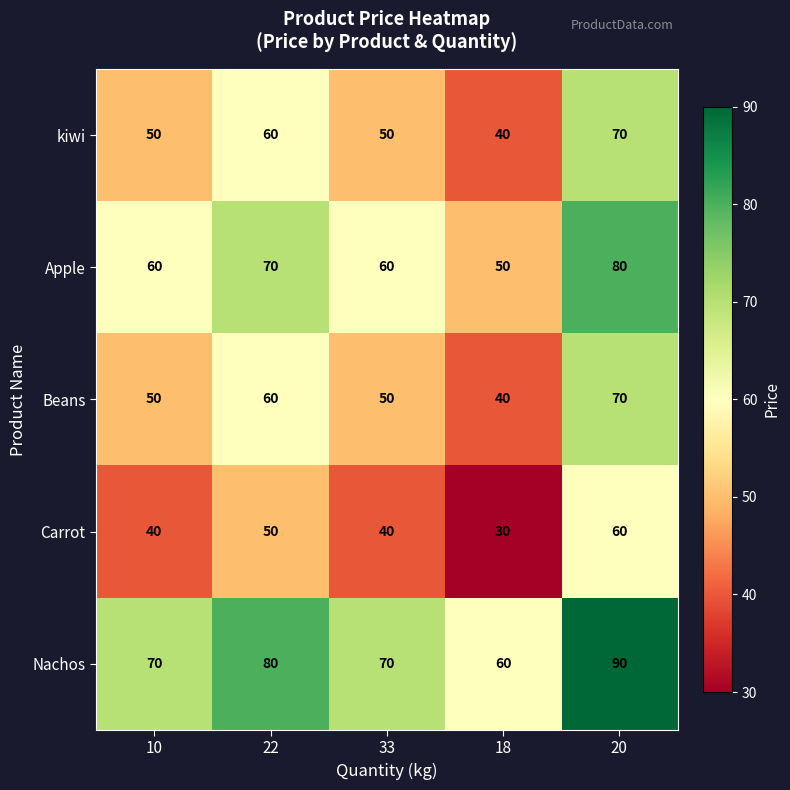

Which label corresponds to the smallest value in the chart?

18